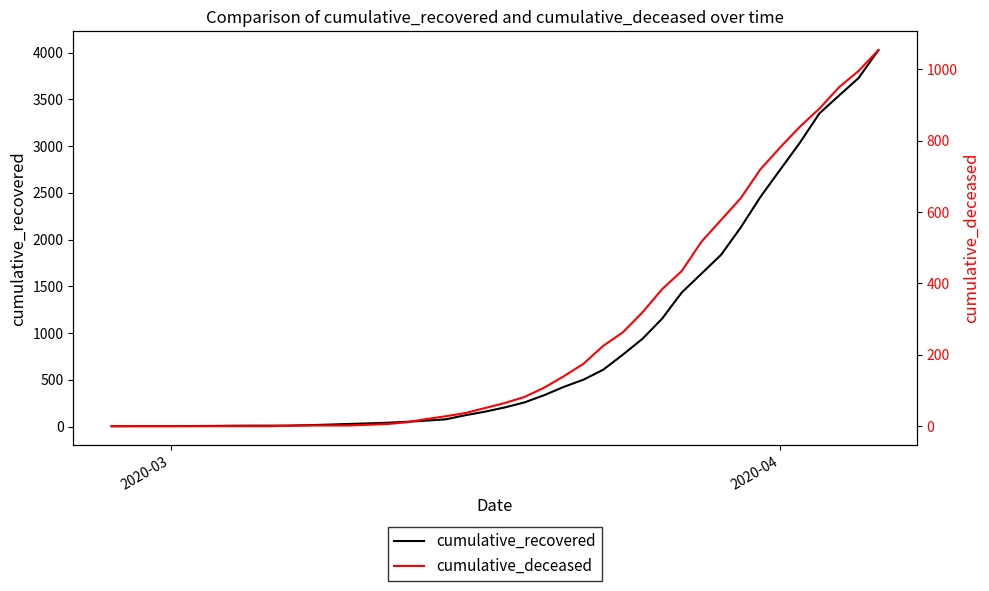

List the series in order of their overall mean, lowest first.

cumulative_deceased, cumulative_recovered